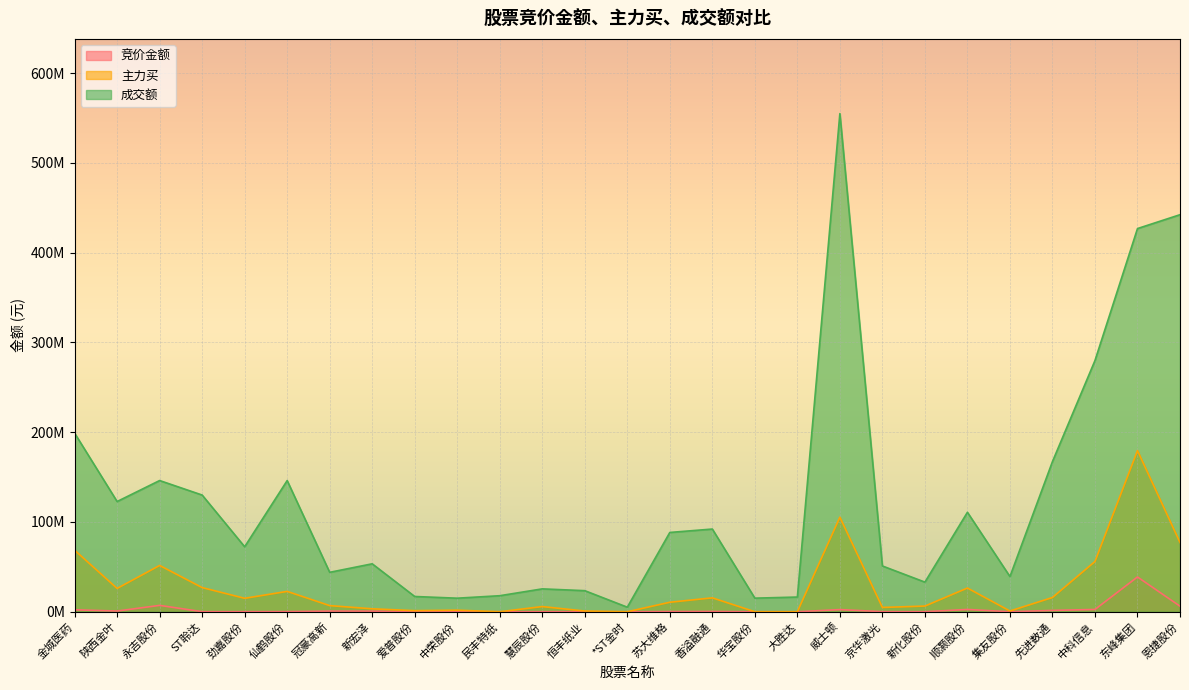

At which label does 竞价金额 first exceed 154800?

金城医药